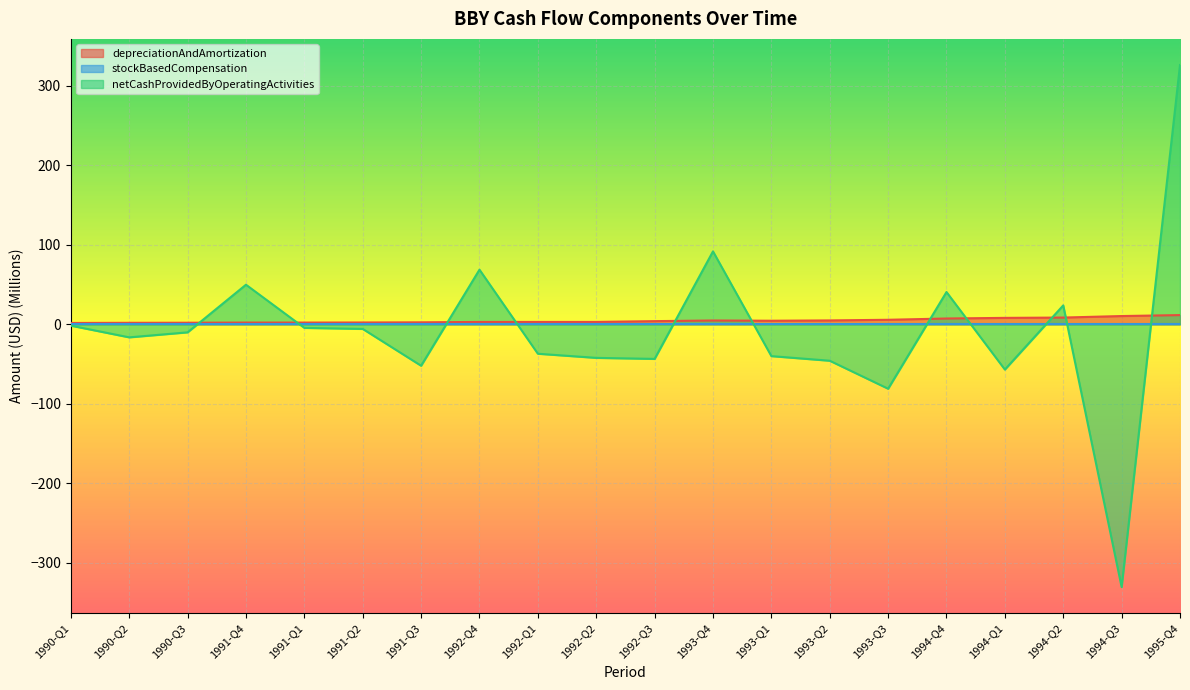

What is the difference between the depreciationAndAmortization values at 1994-Q4 and 1994-Q1?

0.8